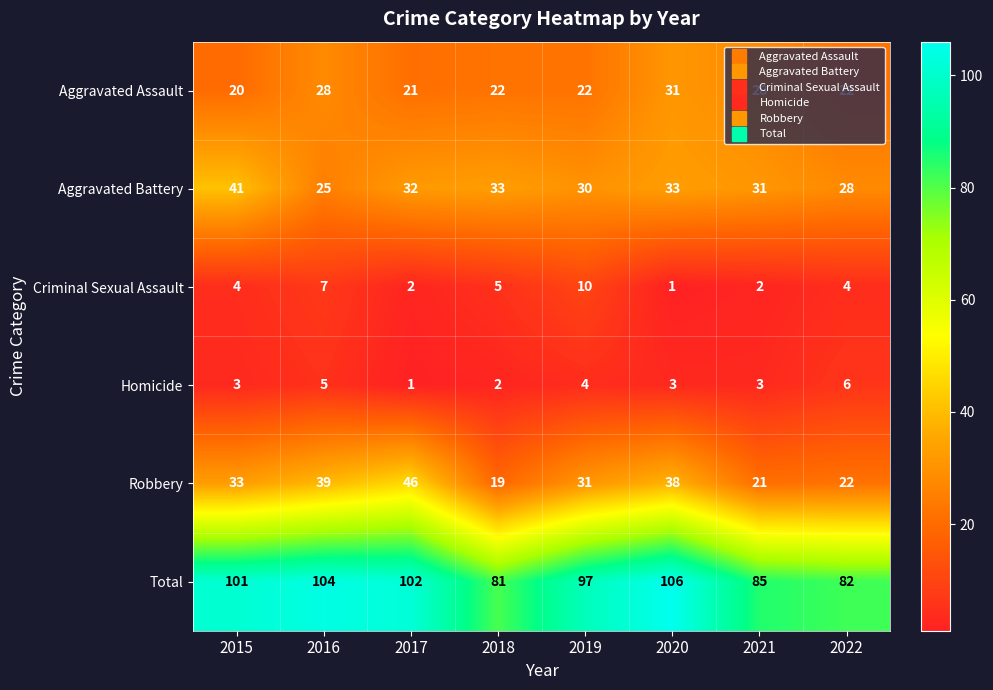

How many data points does each series have?

8